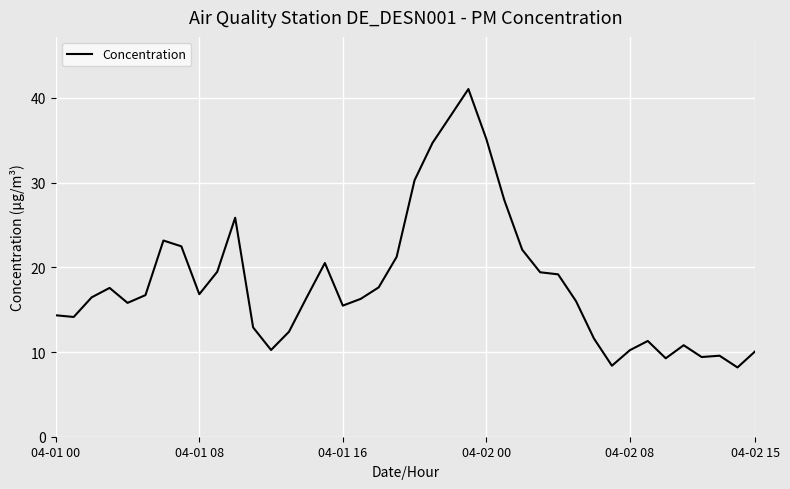

Does the chart have visible grid lines?

Yes